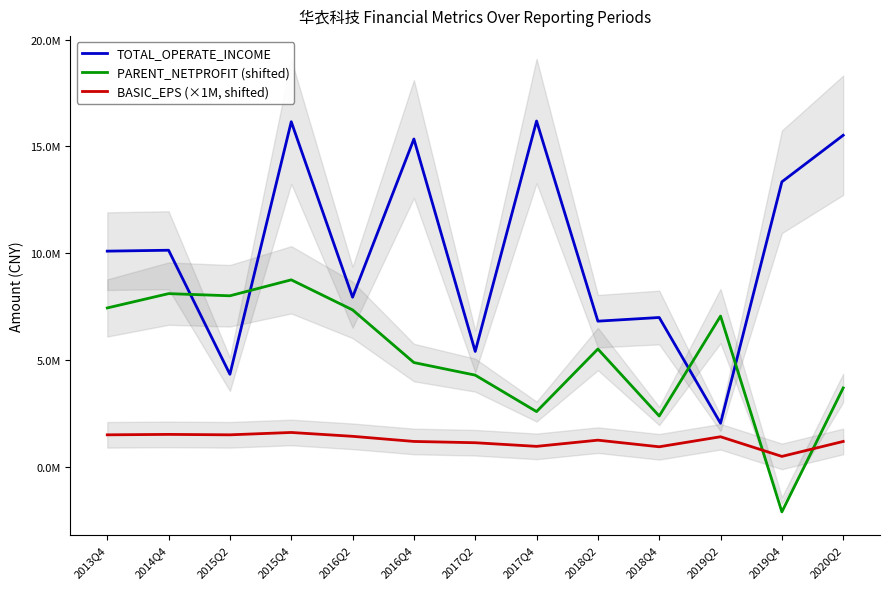

Between which two adjacent categories do PARENT_NETPROFIT (shifted) and BASIC_EPS (×1M, shifted) first intersect?

2019Q2 and 2019Q4